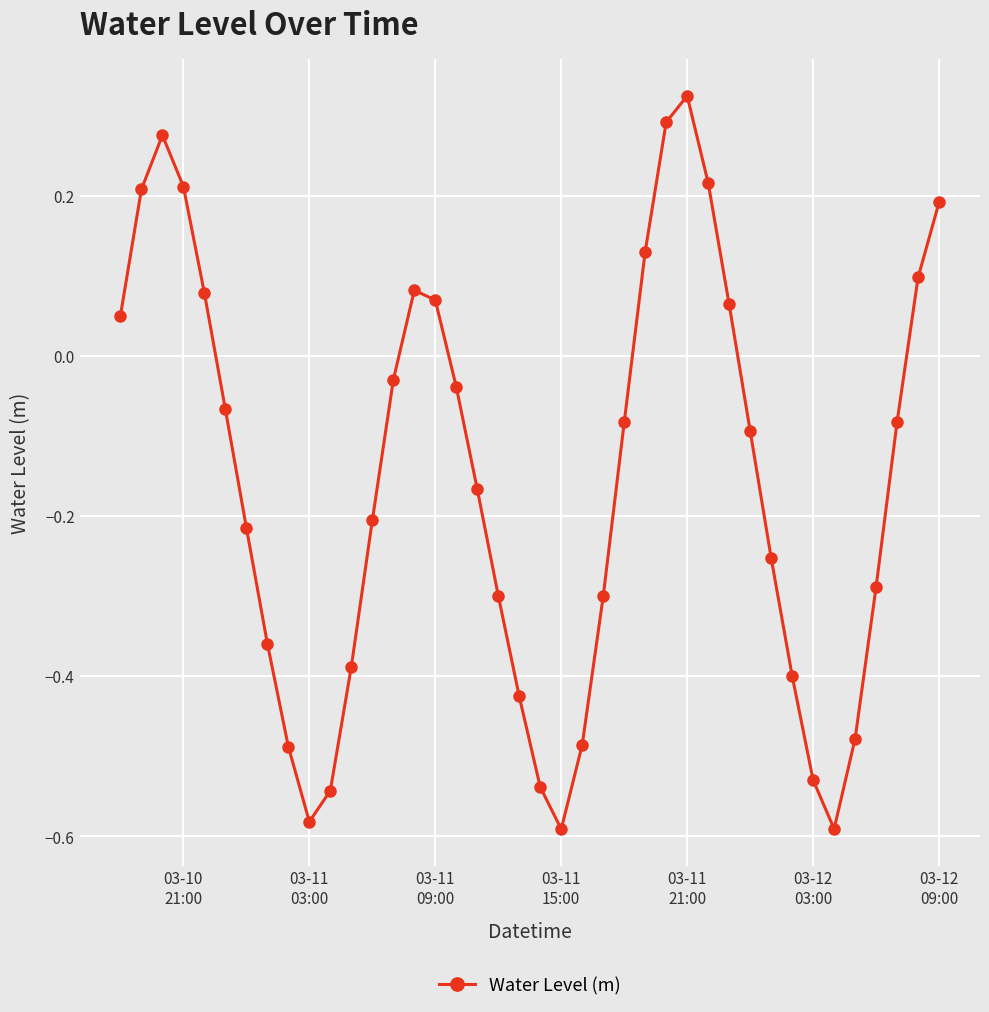

How many interior local peaks (higher than both neighbors) does the data have?

3